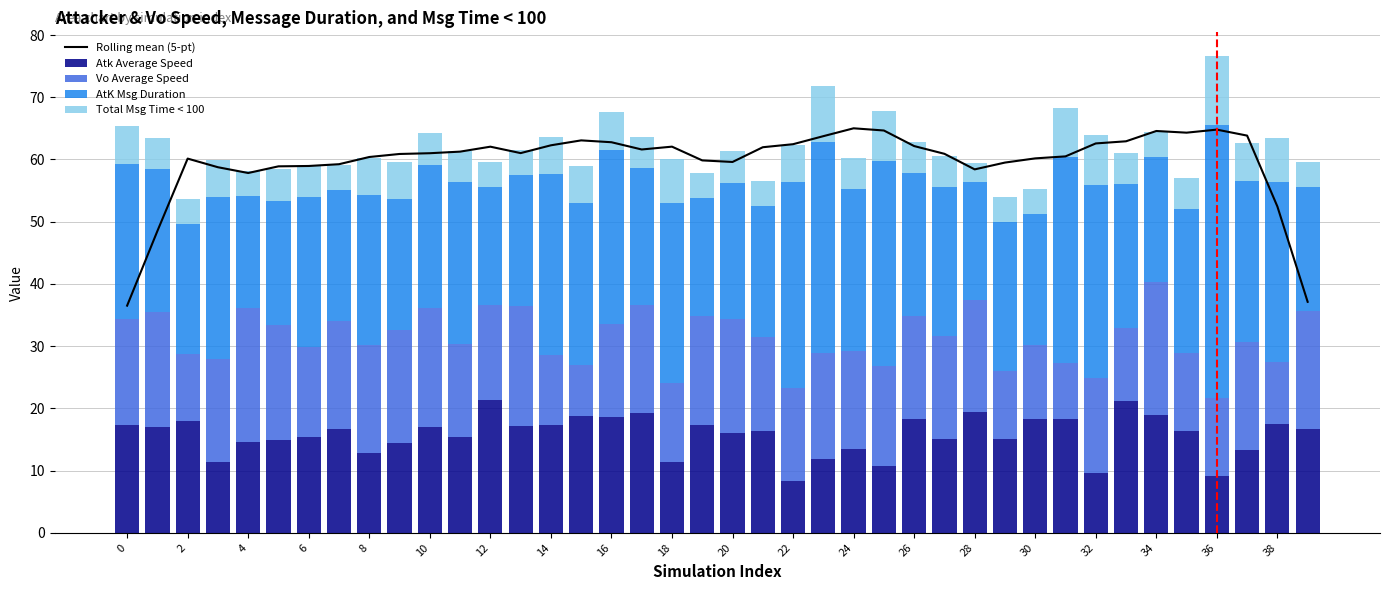

Read the Atk Average Speed value at 2.

17.9